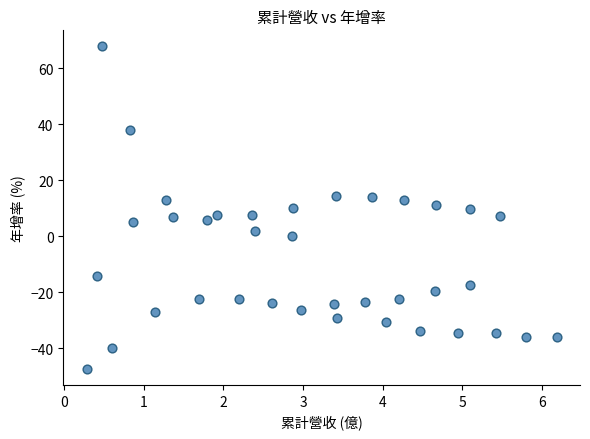

What is the range of Y values (max minus min)?

115.0